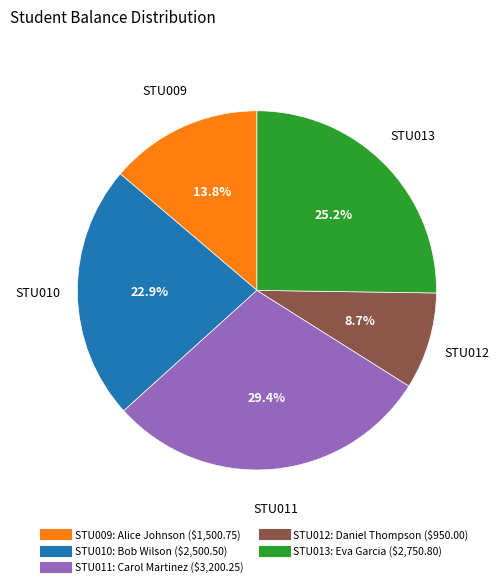

To the nearest percent, what portion does STU013 represent?

25%